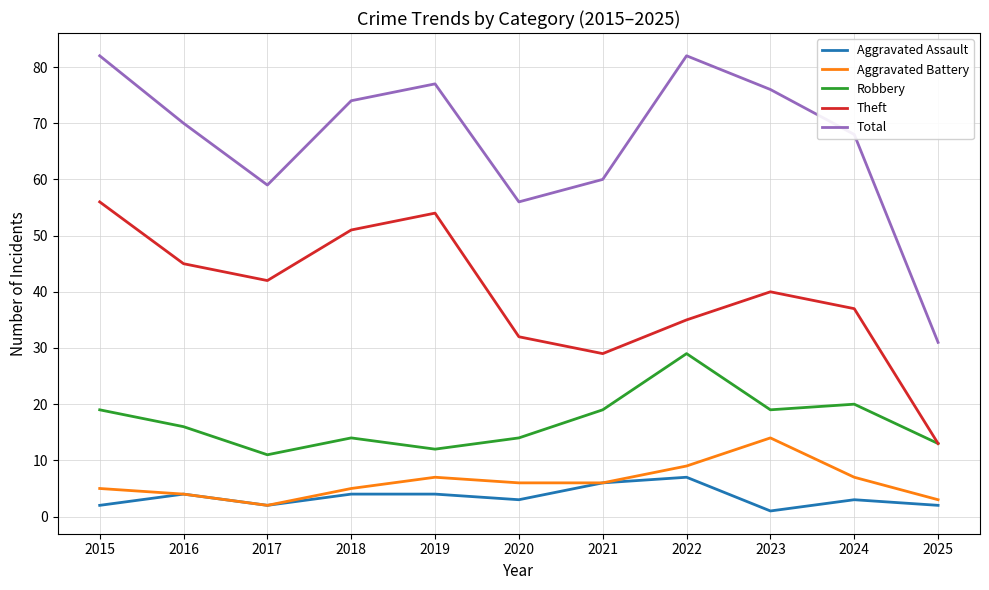

Reading right to left, what are all the values shown in this chart?

Aggravated Assault: 2	3	1	7	6	3	4	4	2	4	2
Aggravated Battery: 3	7	14	9	6	6	7	5	2	4	5
Robbery: 13	20	19	29	19	14	12	14	11	16	19
Theft: 13	37	40	35	29	32	54	51	42	45	56
Total: 31	68	76	82	60	56	77	74	59	70	82